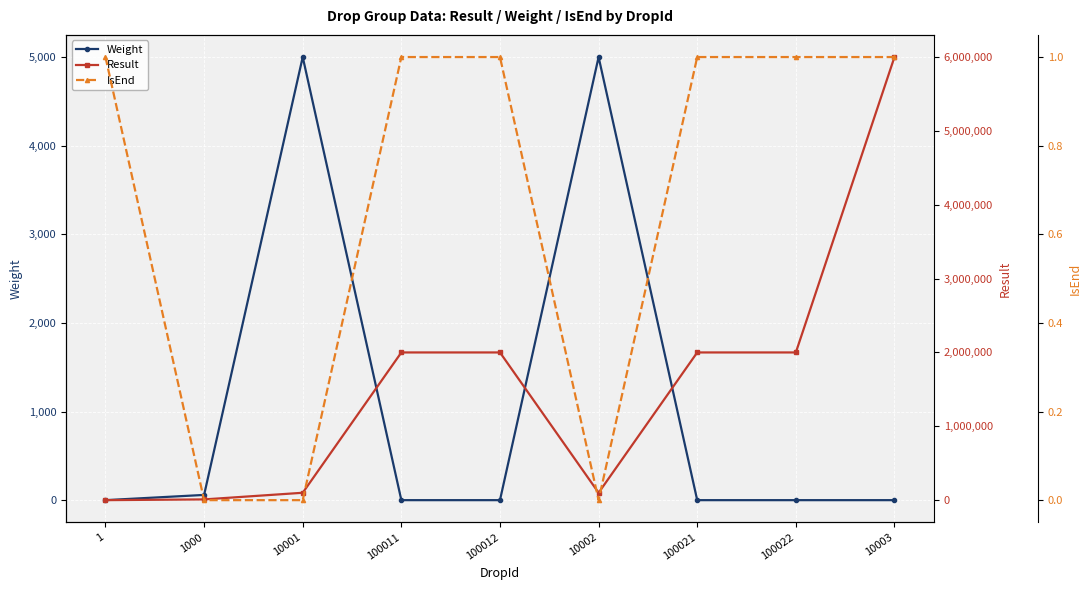

True or false: IsEnd and Result cross at least once.

False